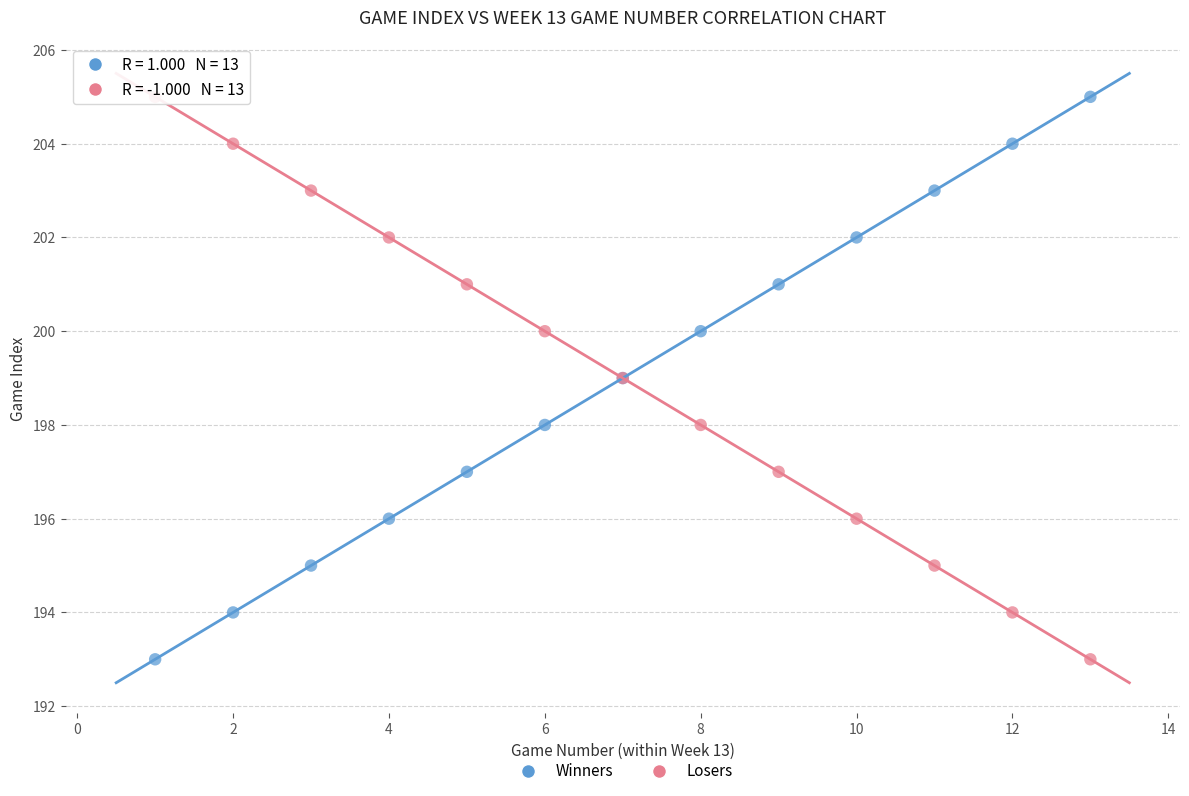

What is the X range (max minus min) for the scatter plot?

12